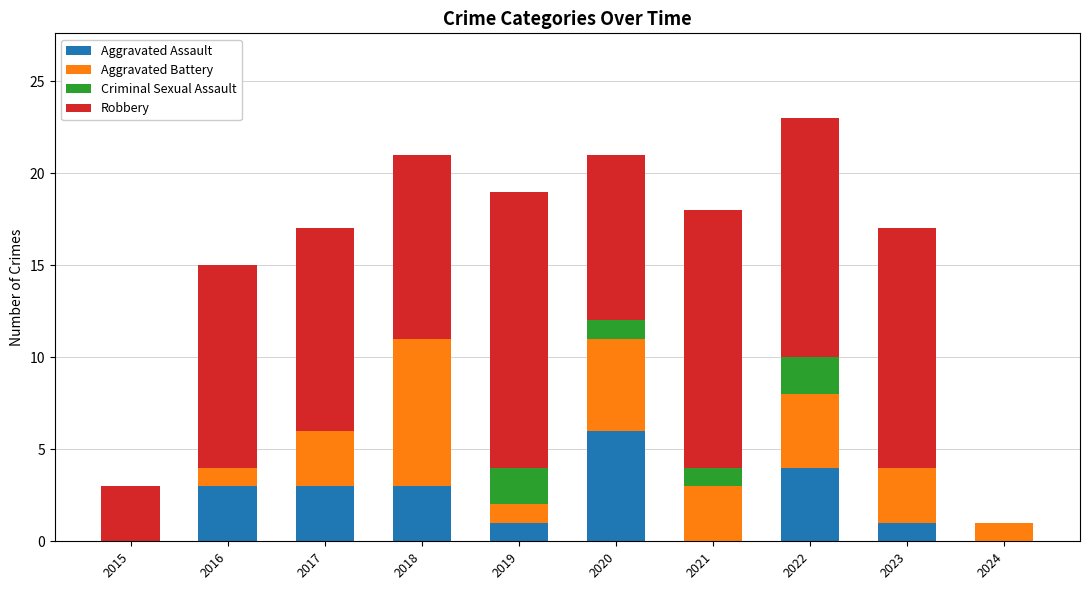

Which category has the highest value in the Aggravated Assault series?

2020